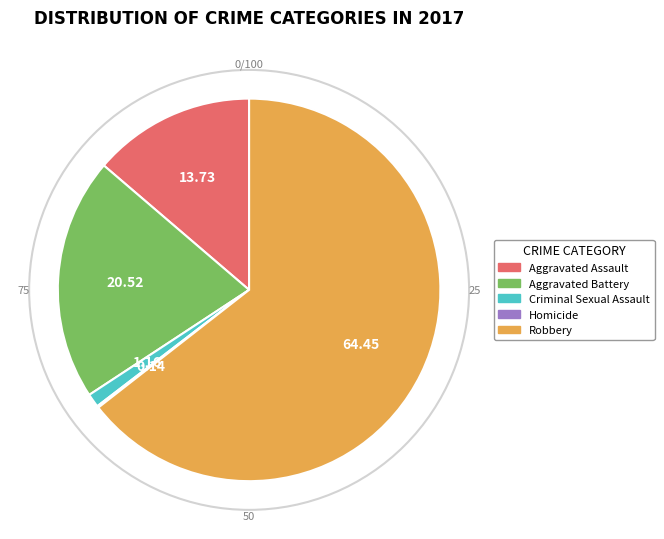

Which slice is the largest?

Robbery